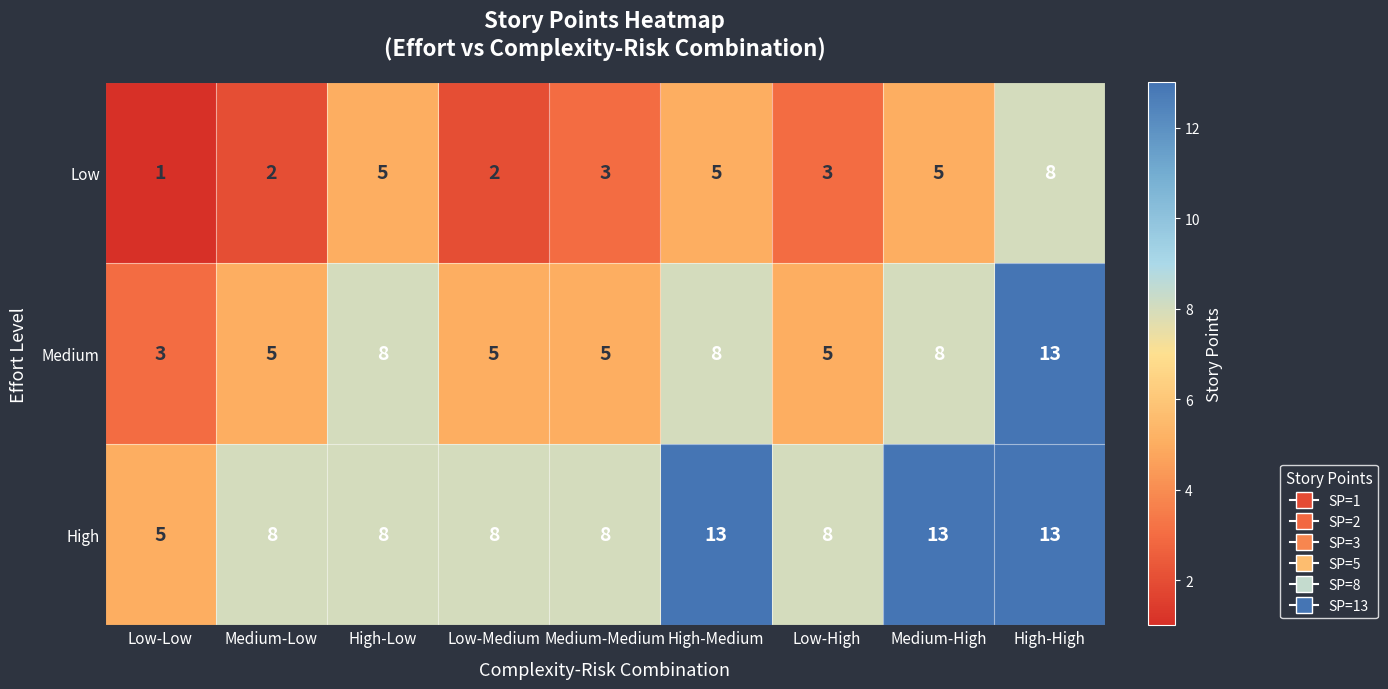

What is the spread (max minus min) of values at Low-Low?

4